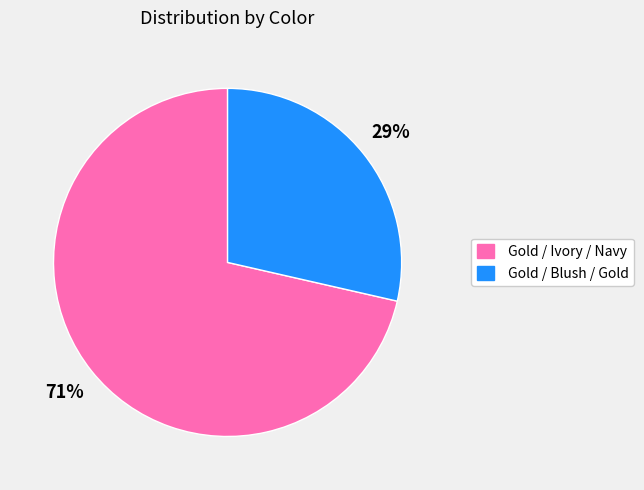

Which slice is the largest?

Gold / Ivory / Navy